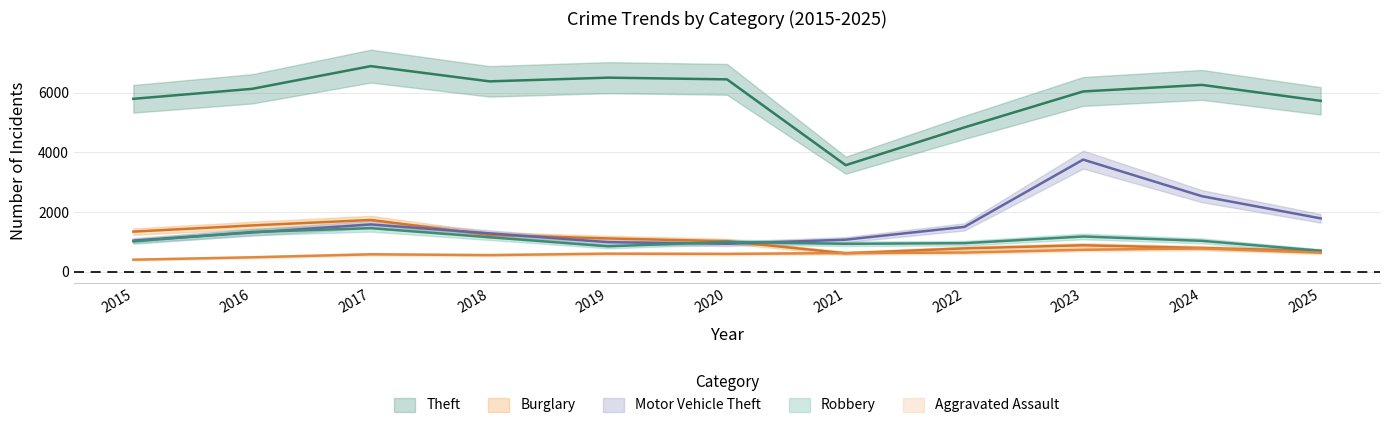

How many values in the Theft series exceed 6124?

5